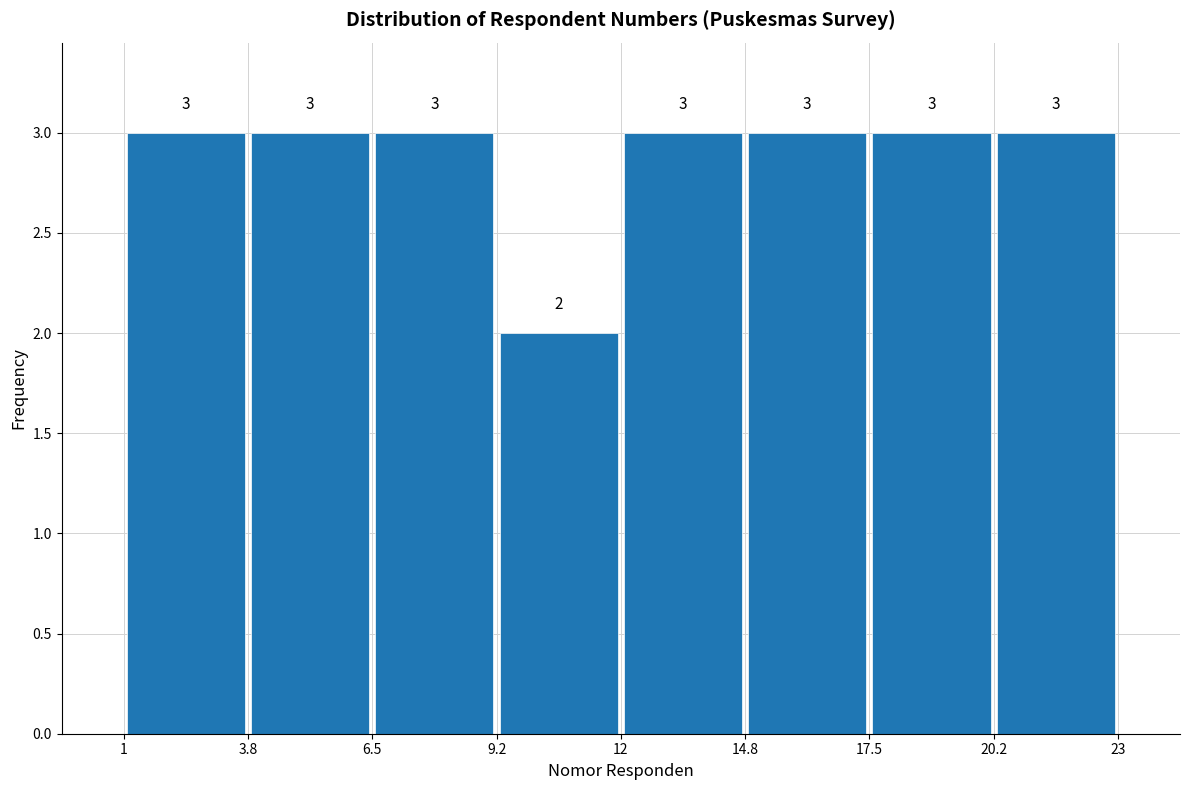

Reading left to right, list every bar in this chart as the range it spans on the x-axis followed by its height.

1 to 3.8: 3
3.8 to 6.5: 3
6.5 to 9.2: 3
9.2 to 12: 2
12 to 14.8: 3
14.8 to 17.5: 3
17.5 to 20.2: 3
20.2 to 23: 3